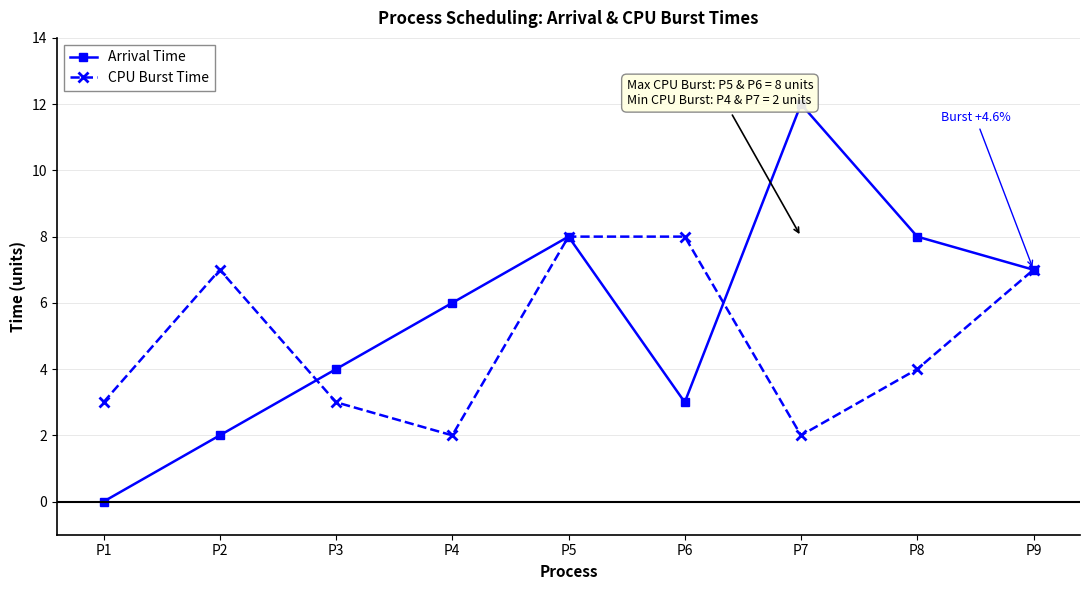

What is the sum of all Arrival Time values?

50